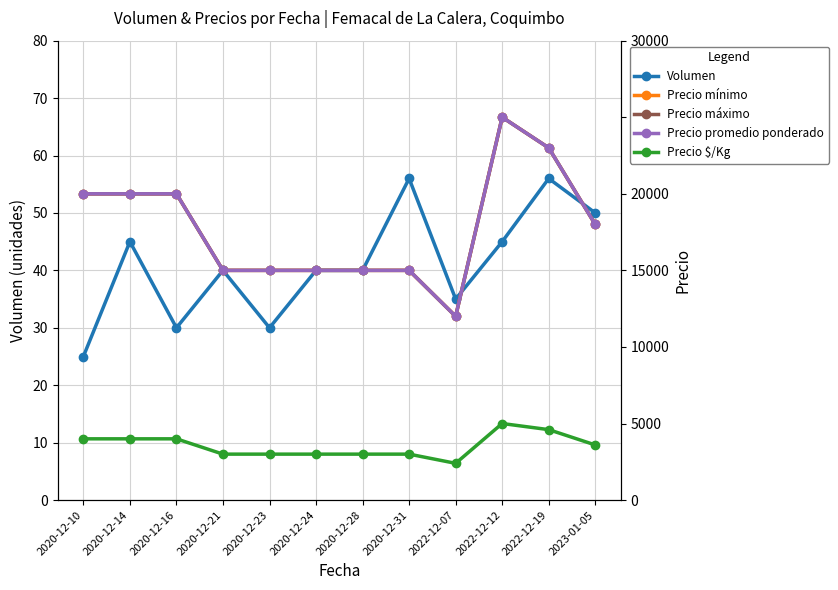

What is the total value across all series at 2020-12-10?

64025